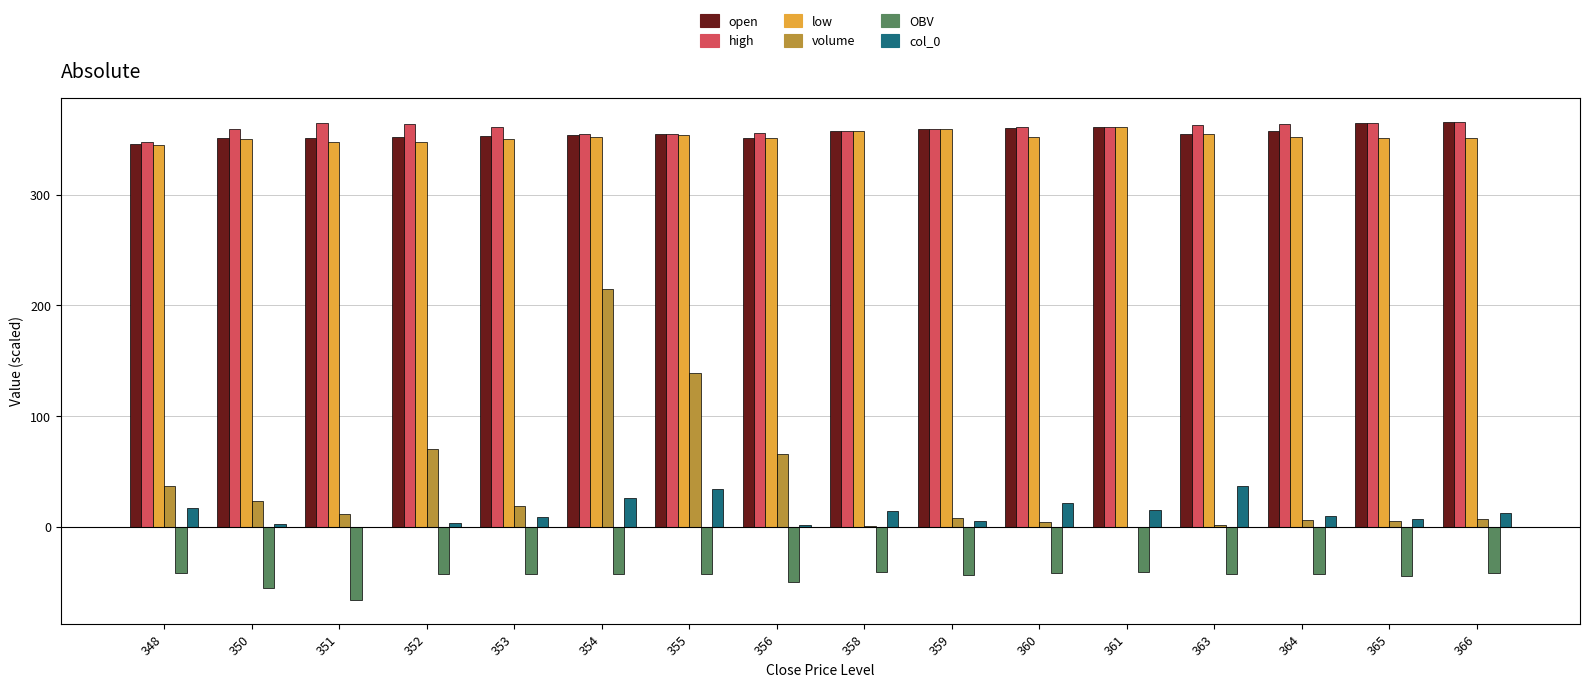

At which category is the sum across all series the highest?

354